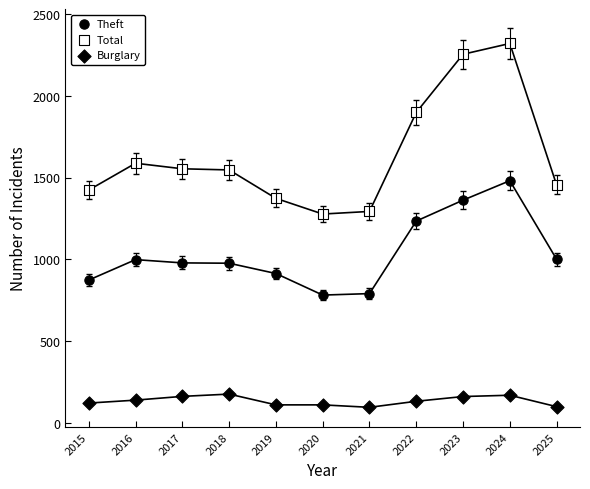

How many data points are displayed?

33